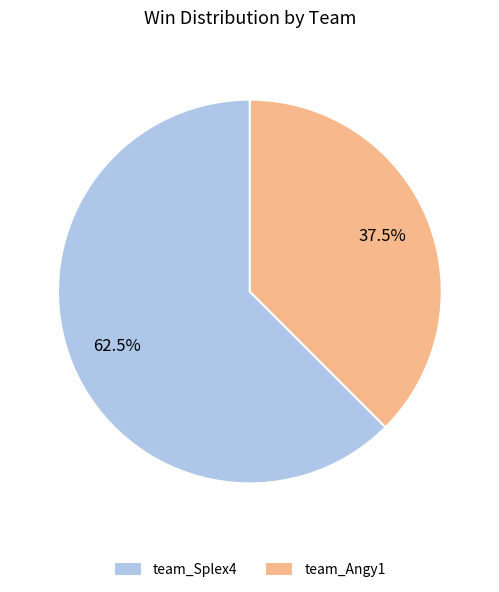

True or false: team_Splex4 accounts for 68% of the total.

False